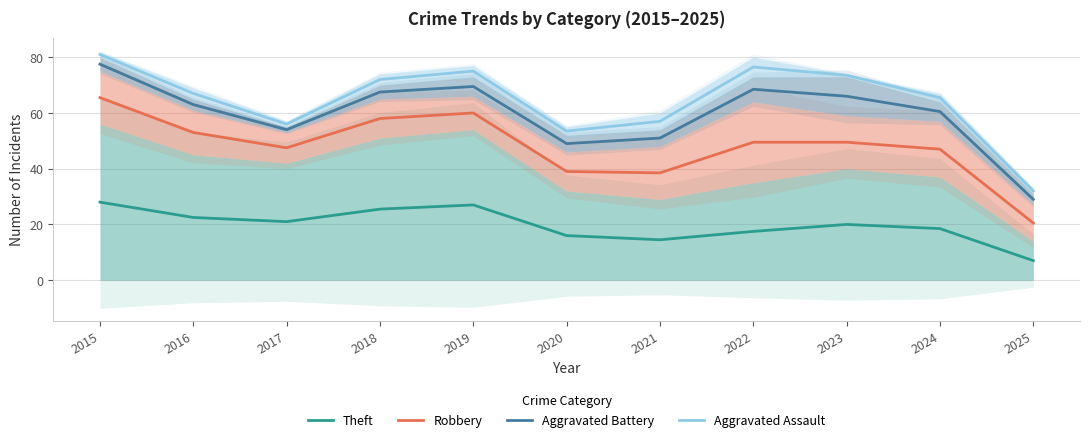

Reading left to right, extract all data points from this chart.

Theft: 28.0	22.5	21.0	25.5	27.0	16.0	14.5	17.5	20.0	18.5	7.0
Robbery: 65.5	53.0	47.5	58.0	60.0	39.0	38.5	49.5	49.5	47.0	20.5
Aggravated Battery: 77.5	63.0	54.0	67.5	69.5	49.0	51.0	68.5	66.0	60.5	29.0
Aggravated Assault: 81.0	67.0	56.0	72.0	75.0	53.5	57.0	76.5	73.5	65.5	32.0